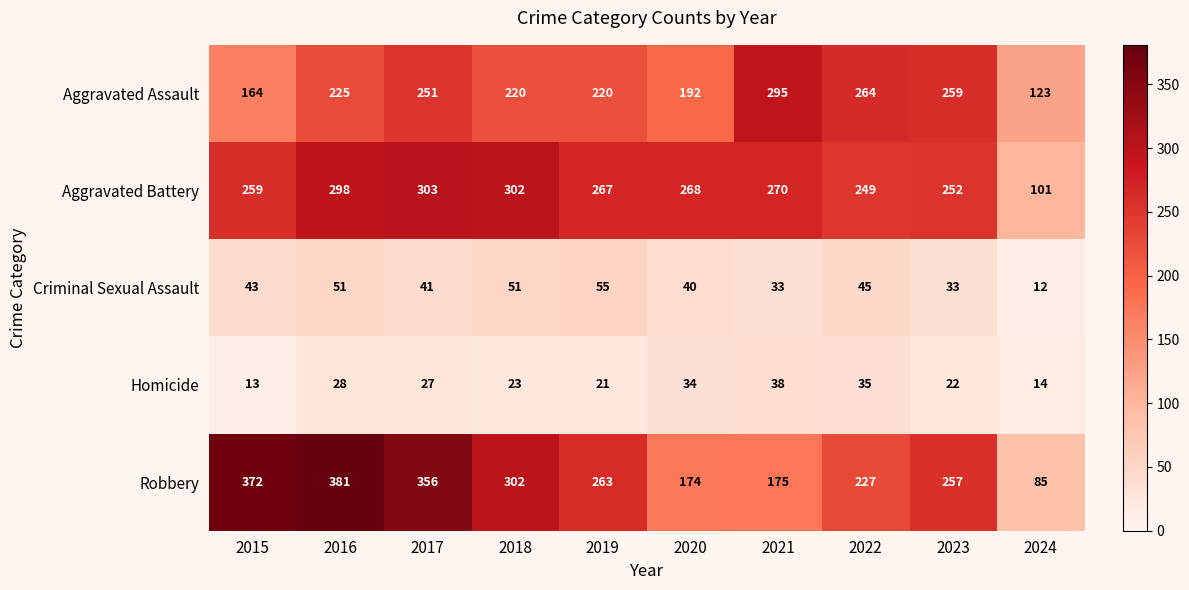

Is it true that Robbery equals 486 at 2015?

False